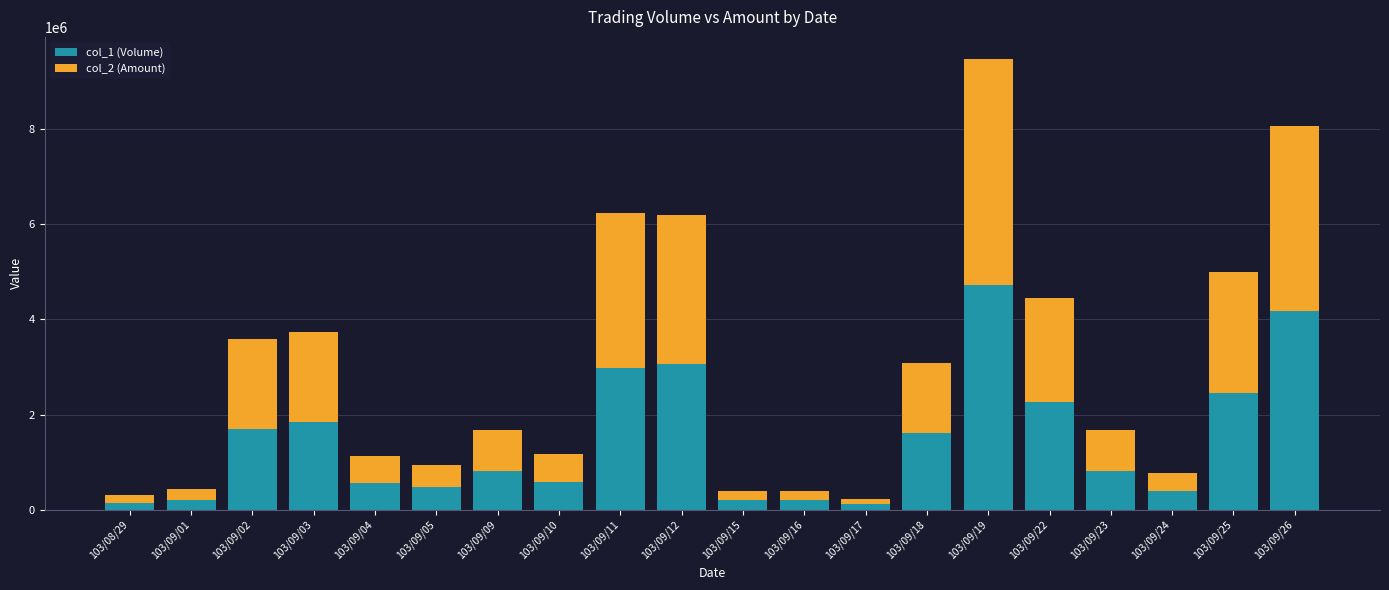

How many bars are there in total?

20